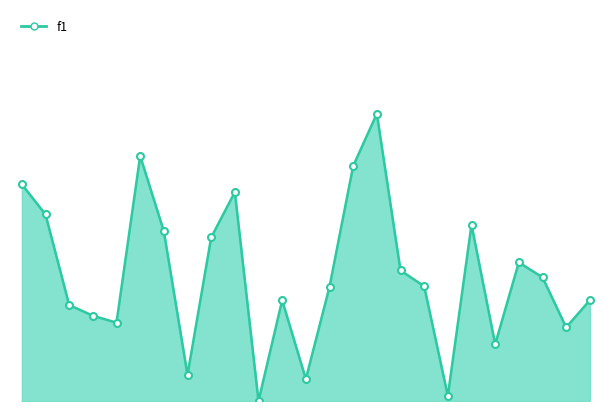

How many categories are shown in the chart?

25